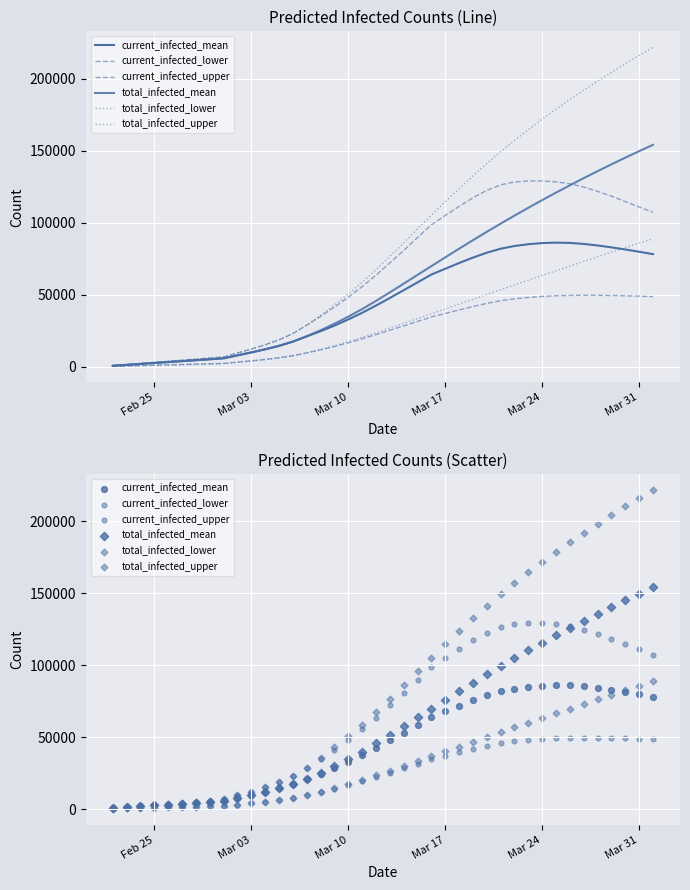

At how many categories does at least one series exceed 196465?

5